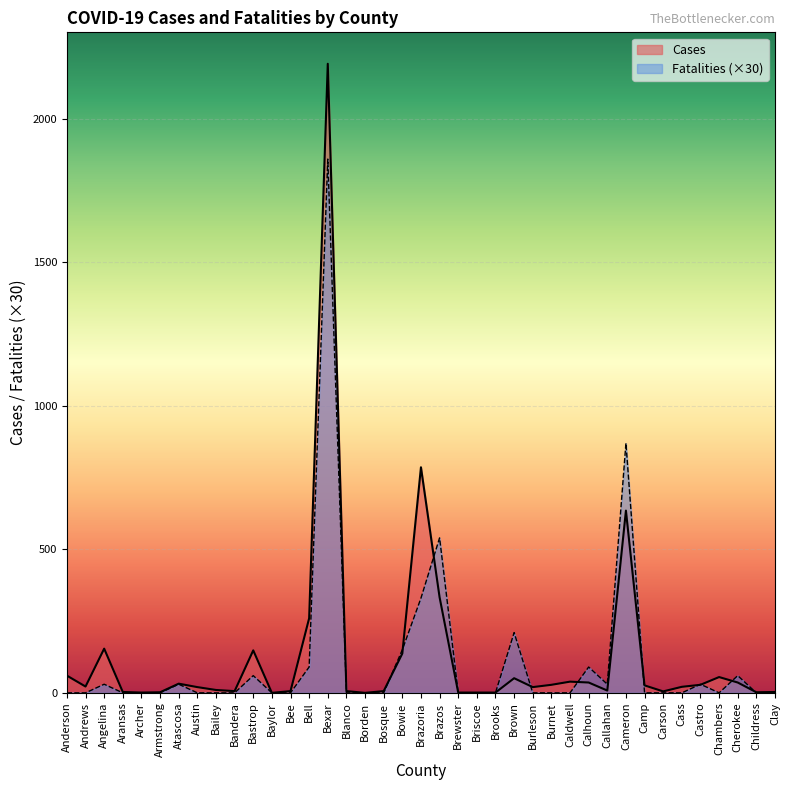

Rank the categories by Cases value from lowest to highest.

Baylor, Borden, Archer, Brewster, Briscoe, Brooks, Armstrong, Childress, Aransas, Clay, Carson, Bandera, Bee, Blanco, Bosque, Callahan, Bailey, Austin, Burleson, Cass, Andrews, Camp, Burnet, Castro, Atascosa, Calhoun, Cherokee, Caldwell, Brown, Chambers, Anderson, Bowie, Bastrop, Angelina, Bell, Brazos, Cameron, Brazoria, Bexar